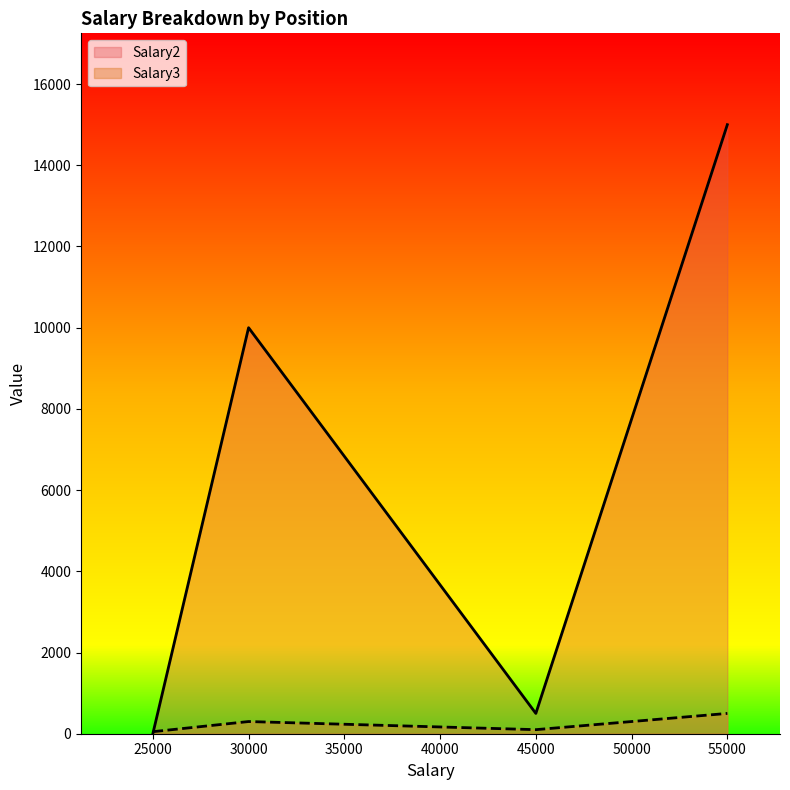

What is the sum of the Salary3 values at 30000 and 30000?

600